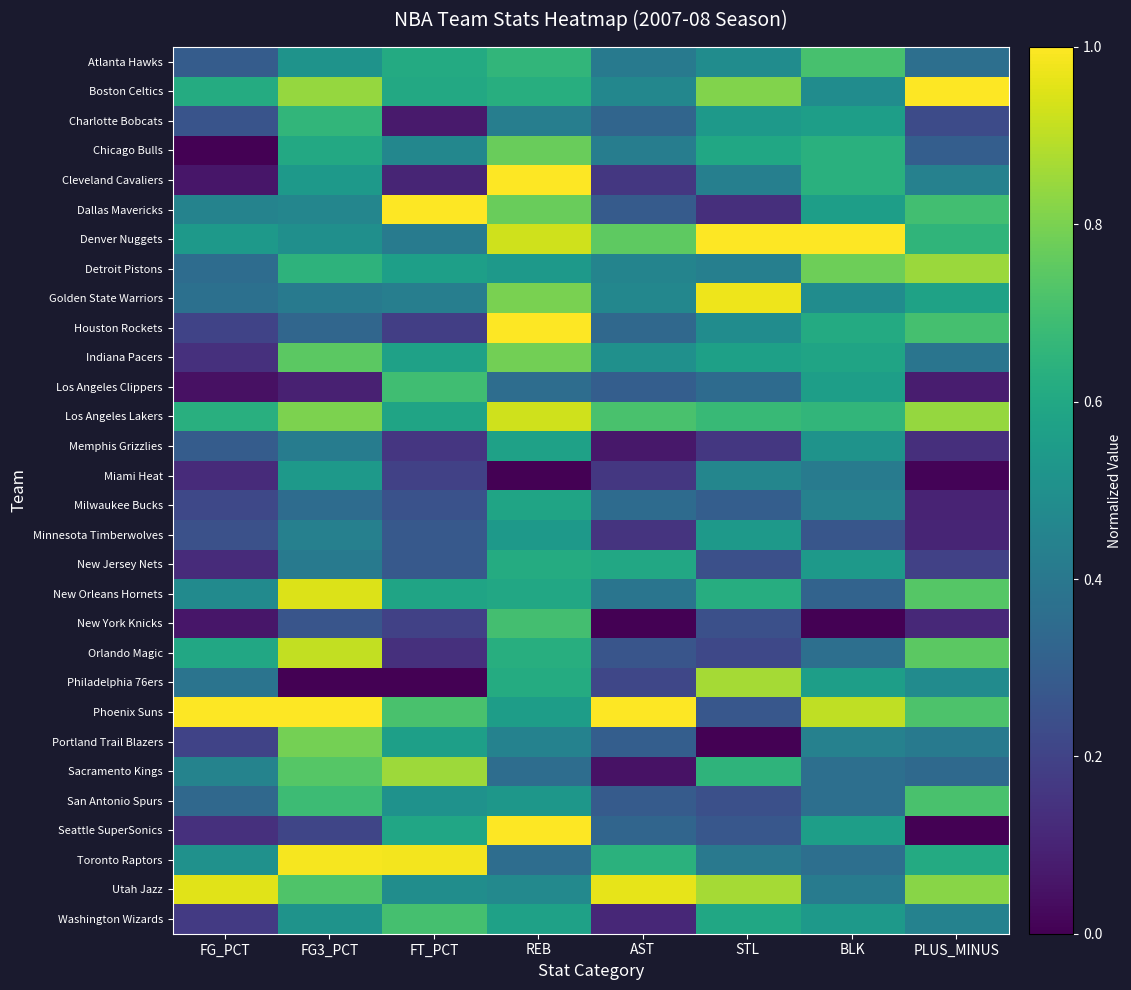

Reading left to right, transcribe all the data shown in this chart.

Atlanta Hawks: FG_PCT=0.3	FG3_PCT=0.5	FT_PCT=0.6	REB=0.7	AST=0.4	STL=0.5	BLK=0.7	PLUS_MINUS=0.4
Boston Celtics: FG_PCT=0.6	FG3_PCT=0.8	FT_PCT=0.6	REB=0.6	AST=0.5	STL=0.8	BLK=0.5	PLUS_MINUS=1.0
Charlotte Bobcats: FG_PCT=0.3	FG3_PCT=0.7	FT_PCT=0.1	REB=0.4	AST=0.3	STL=0.5	BLK=0.6	PLUS_MINUS=0.2
Chicago Bulls: FG_PCT=0.0	FG3_PCT=0.6	FT_PCT=0.5	REB=0.8	AST=0.4	STL=0.6	BLK=0.6	PLUS_MINUS=0.3
Cleveland Cavaliers: FG_PCT=0.1	FG3_PCT=0.5	FT_PCT=0.1	REB=1.0	AST=0.2	STL=0.4	BLK=0.6	PLUS_MINUS=0.4
Dallas Mavericks: FG_PCT=0.4	FG3_PCT=0.5	FT_PCT=1.0	REB=0.8	AST=0.3	STL=0.1	BLK=0.6	PLUS_MINUS=0.7
Denver Nuggets: FG_PCT=0.5	FG3_PCT=0.5	FT_PCT=0.4	REB=0.9	AST=0.8	STL=1.0	BLK=1.0	PLUS_MINUS=0.7
Detroit Pistons: FG_PCT=0.4	FG3_PCT=0.6	FT_PCT=0.6	REB=0.5	AST=0.5	STL=0.4	BLK=0.8	PLUS_MINUS=0.8
Golden State Warriors: FG_PCT=0.4	FG3_PCT=0.4	FT_PCT=0.4	REB=0.8	AST=0.5	STL=1.0	BLK=0.5	PLUS_MINUS=0.6
Houston Rockets: FG_PCT=0.2	FG3_PCT=0.3	FT_PCT=0.2	REB=1.0	AST=0.3	STL=0.5	BLK=0.6	PLUS_MINUS=0.7
Indiana Pacers: FG_PCT=0.1	FG3_PCT=0.7	FT_PCT=0.6	REB=0.8	AST=0.5	STL=0.6	BLK=0.6	PLUS_MINUS=0.4
Los Angeles Clippers: FG_PCT=0.0	FG3_PCT=0.1	FT_PCT=0.7	REB=0.4	AST=0.3	STL=0.4	BLK=0.6	PLUS_MINUS=0.1
Los Angeles Lakers: FG_PCT=0.6	FG3_PCT=0.8	FT_PCT=0.6	REB=0.9	AST=0.7	STL=0.7	BLK=0.7	PLUS_MINUS=0.8
Memphis Grizzlies: FG_PCT=0.3	FG3_PCT=0.4	FT_PCT=0.2	REB=0.6	AST=0.1	STL=0.2	BLK=0.5	PLUS_MINUS=0.1
Miami Heat: FG_PCT=0.1	FG3_PCT=0.5	FT_PCT=0.2	REB=0.0	AST=0.2	STL=0.5	BLK=0.4	PLUS_MINUS=0.0
Milwaukee Bucks: FG_PCT=0.2	FG3_PCT=0.4	FT_PCT=0.3	REB=0.6	AST=0.4	STL=0.3	BLK=0.4	PLUS_MINUS=0.1
Minnesota Timberwolves: FG_PCT=0.2	FG3_PCT=0.4	FT_PCT=0.3	REB=0.5	AST=0.1	STL=0.5	BLK=0.3	PLUS_MINUS=0.1
New Jersey Nets: FG_PCT=0.1	FG3_PCT=0.4	FT_PCT=0.3	REB=0.6	AST=0.6	STL=0.2	BLK=0.5	PLUS_MINUS=0.2
New Orleans Hornets: FG_PCT=0.5	FG3_PCT=0.9	FT_PCT=0.6	REB=0.6	AST=0.4	STL=0.6	BLK=0.3	PLUS_MINUS=0.7
New York Knicks: FG_PCT=0.1	FG3_PCT=0.3	FT_PCT=0.2	REB=0.7	AST=0.0	STL=0.2	BLK=0.0	PLUS_MINUS=0.1
Orlando Magic: FG_PCT=0.6	FG3_PCT=0.9	FT_PCT=0.1	REB=0.6	AST=0.3	STL=0.2	BLK=0.4	PLUS_MINUS=0.7
Philadelphia 76ers: FG_PCT=0.4	FG3_PCT=0.0	FT_PCT=0.0	REB=0.6	AST=0.2	STL=0.9	BLK=0.6	PLUS_MINUS=0.5
Phoenix Suns: FG_PCT=1.0	FG3_PCT=1.0	FT_PCT=0.7	REB=0.6	AST=1.0	STL=0.3	BLK=0.9	PLUS_MINUS=0.7
Portland Trail Blazers: FG_PCT=0.2	FG3_PCT=0.8	FT_PCT=0.6	REB=0.4	AST=0.3	STL=0.0	BLK=0.4	PLUS_MINUS=0.4
Sacramento Kings: FG_PCT=0.4	FG3_PCT=0.7	FT_PCT=0.9	REB=0.4	AST=0.1	STL=0.6	BLK=0.4	PLUS_MINUS=0.3
San Antonio Spurs: FG_PCT=0.3	FG3_PCT=0.7	FT_PCT=0.5	REB=0.5	AST=0.3	STL=0.2	BLK=0.4	PLUS_MINUS=0.7
Seattle SuperSonics: FG_PCT=0.1	FG3_PCT=0.2	FT_PCT=0.6	REB=1.0	AST=0.3	STL=0.3	BLK=0.6	PLUS_MINUS=0.0
Toronto Raptors: FG_PCT=0.5	FG3_PCT=1.0	FT_PCT=1.0	REB=0.4	AST=0.6	STL=0.4	BLK=0.4	PLUS_MINUS=0.6
Utah Jazz: FG_PCT=1.0	FG3_PCT=0.7	FT_PCT=0.5	REB=0.5	AST=1.0	STL=0.9	BLK=0.4	PLUS_MINUS=0.8
Washington Wizards: FG_PCT=0.2	FG3_PCT=0.5	FT_PCT=0.7	REB=0.6	AST=0.1	STL=0.6	BLK=0.5	PLUS_MINUS=0.4